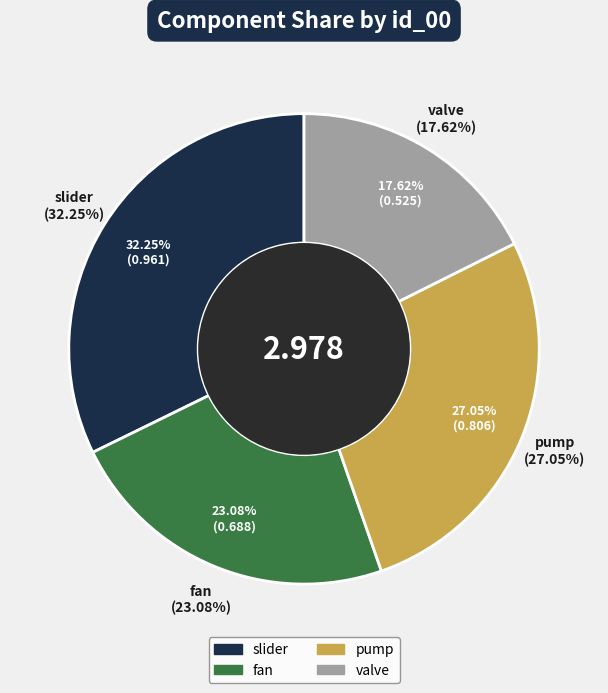

To the nearest percent, what is the difference between the largest and smallest slice percentages?

15%